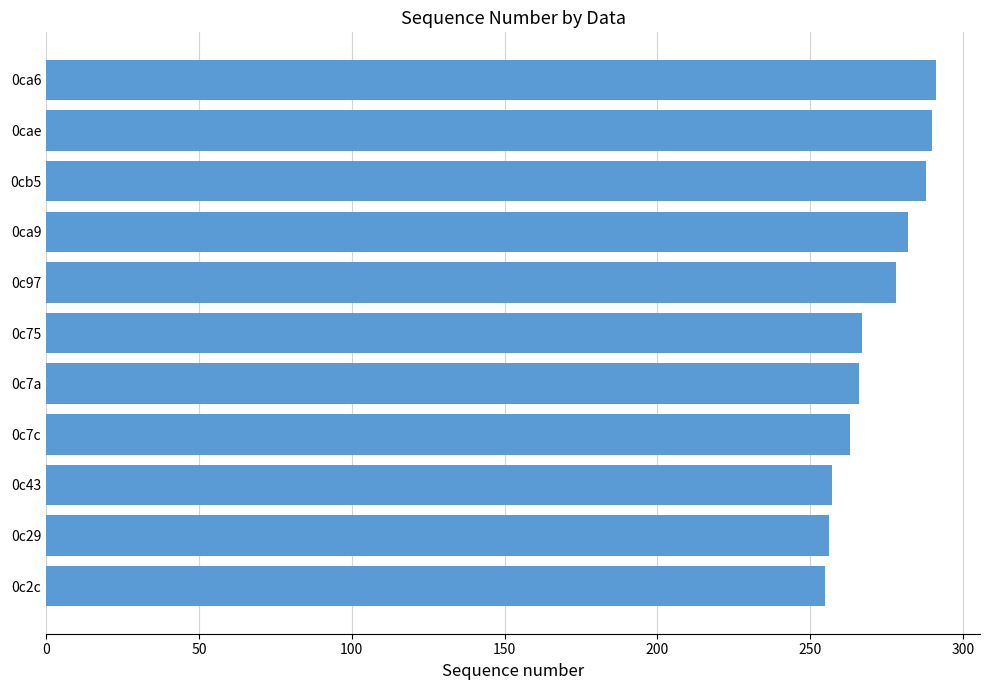

How many bars are there in total?

11